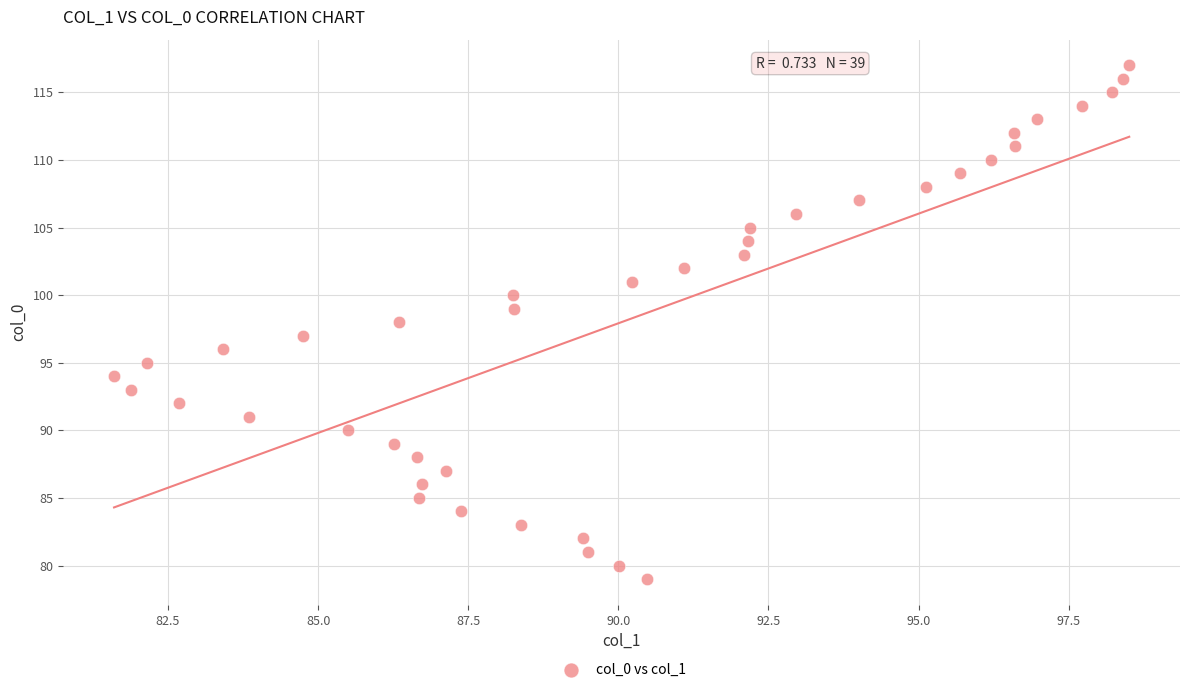

What is the range of Y values (max minus min)?

38